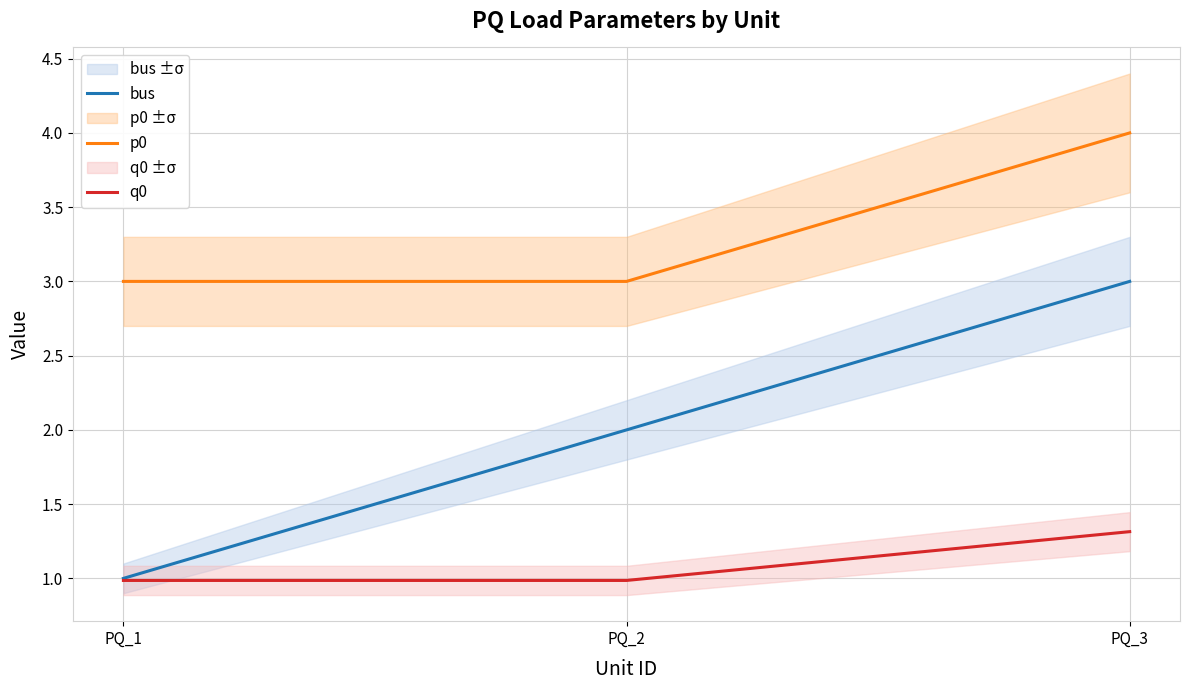

Between PQ_1 and PQ_3, which series saw the biggest shift?

bus